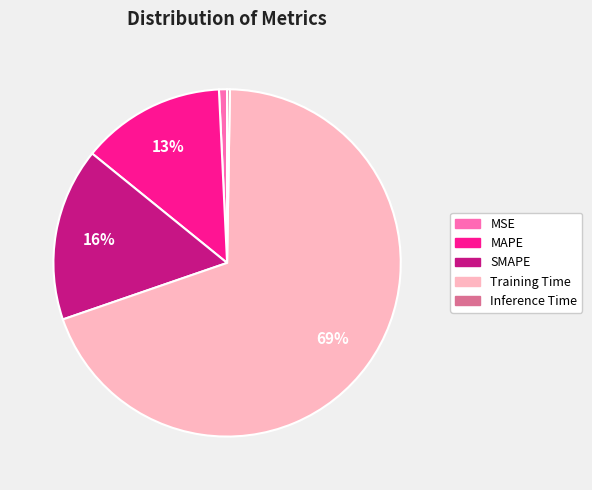

Which category has the biggest portion of the pie?

Training Time